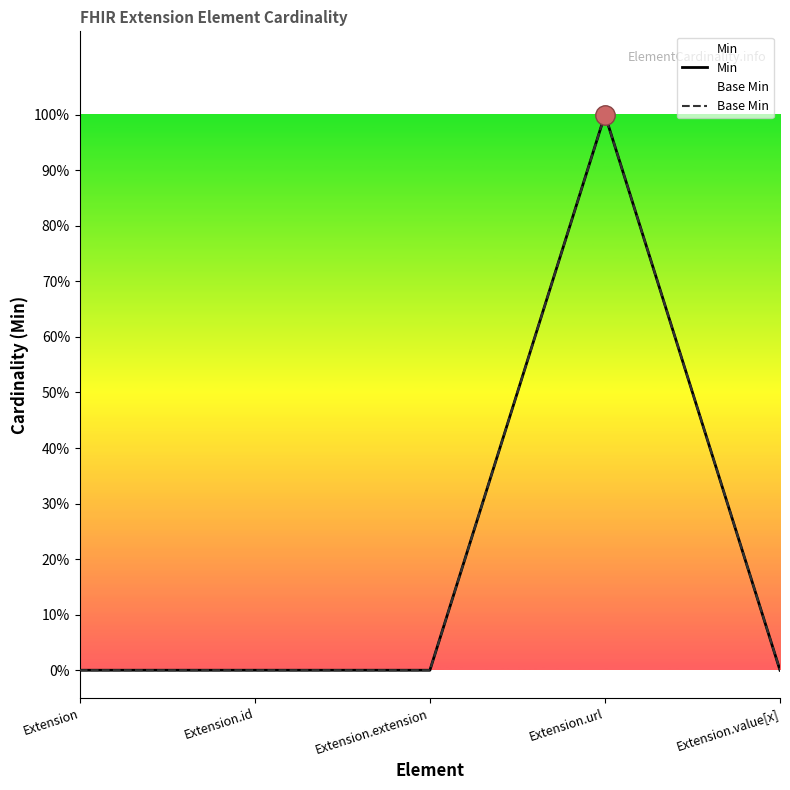

What value does the Min series have at Extension.url?

1